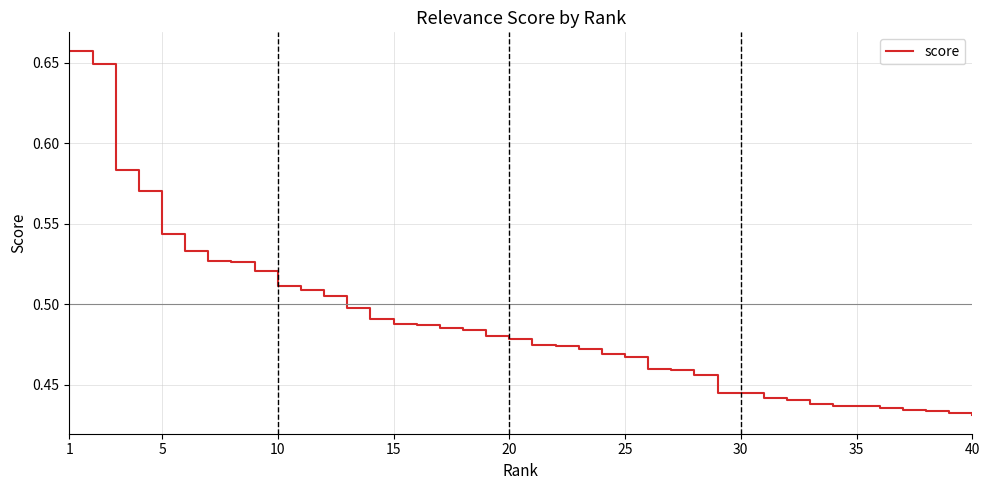

Does the chart have visible grid lines?

Yes